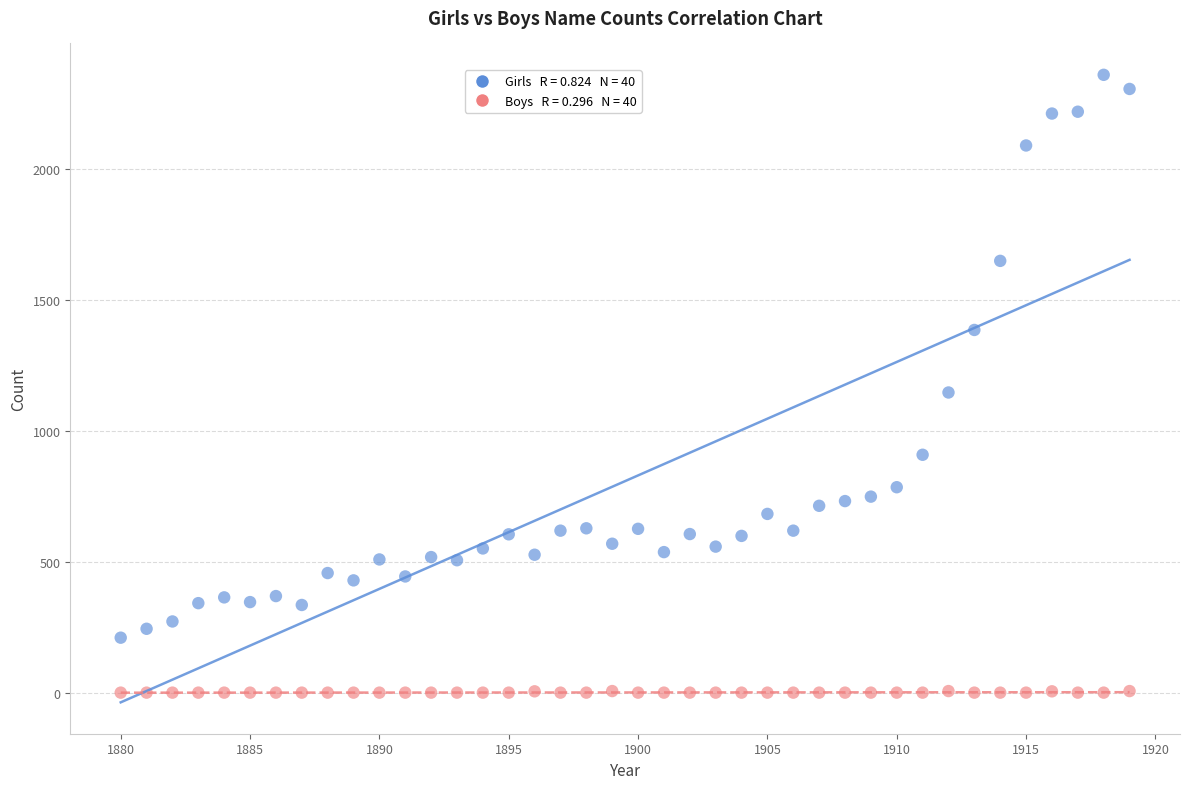

Across all series, what Y value is closest to 1180?

1147